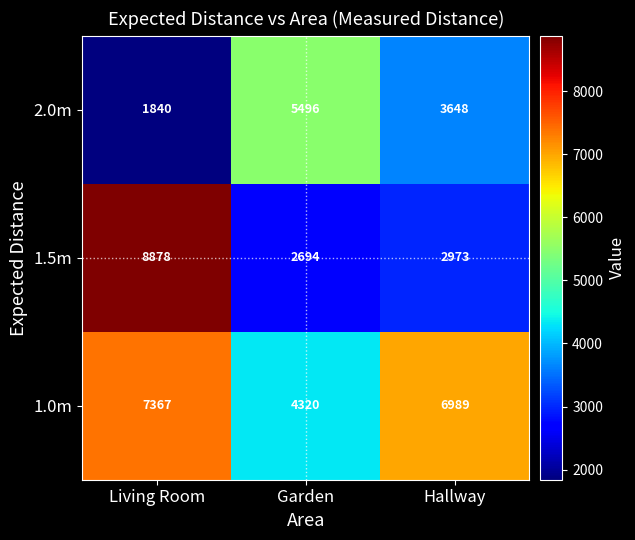

Reading left to right, extract all data points from this chart.

2.0m: 1840	5496	3648
1.5m: 8878	2694	2973
1.0m: 7367	4320	6989